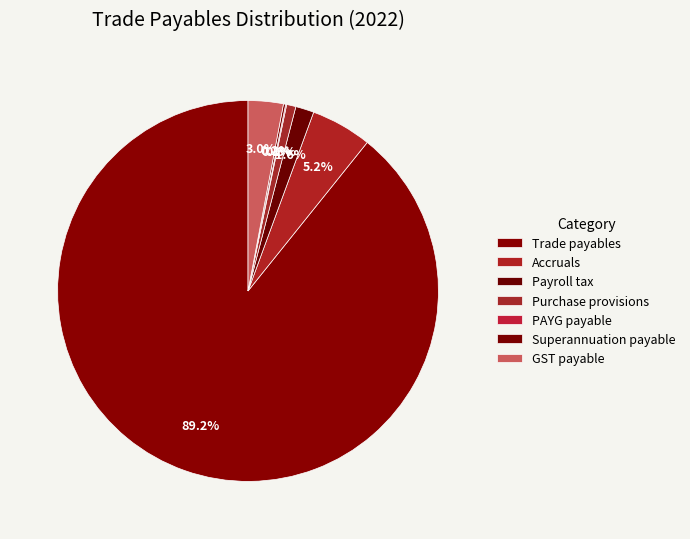

What percentage is the Trade payables slice, to the nearest percent?

89%